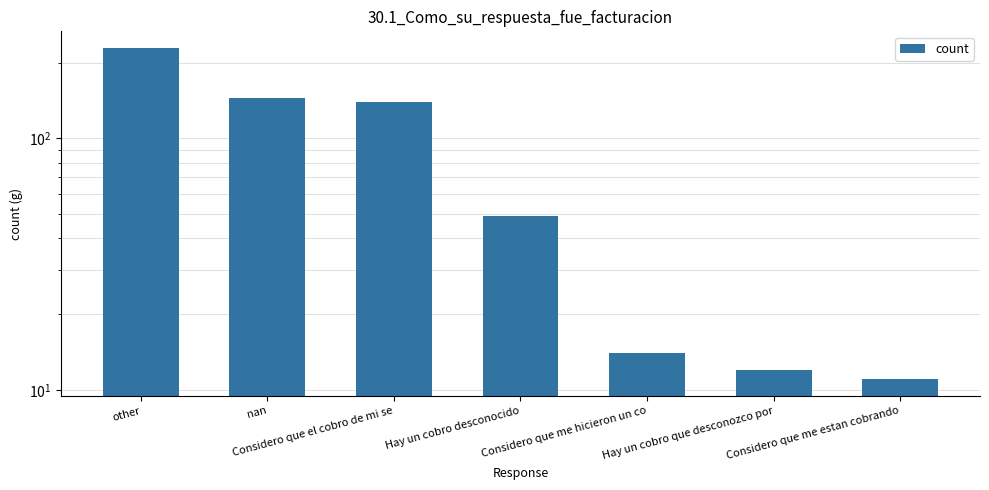

What is the change in value from nan to Considero que me hicieron un co?

-131